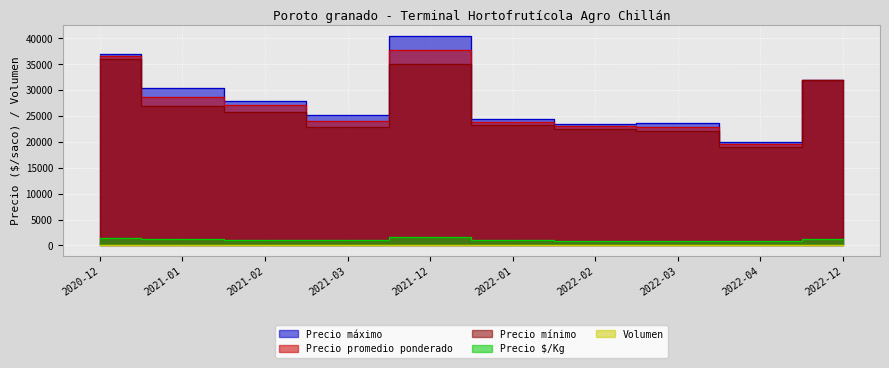

True or false: Precio mínimo has more than 2 interior local peaks.

False